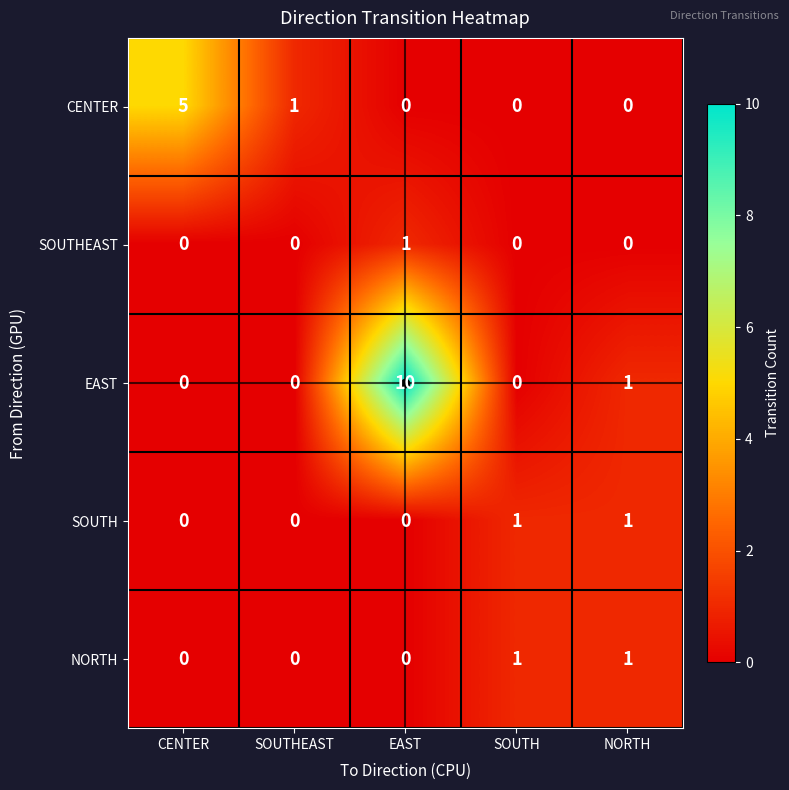

Count the number of categories in the chart.

5